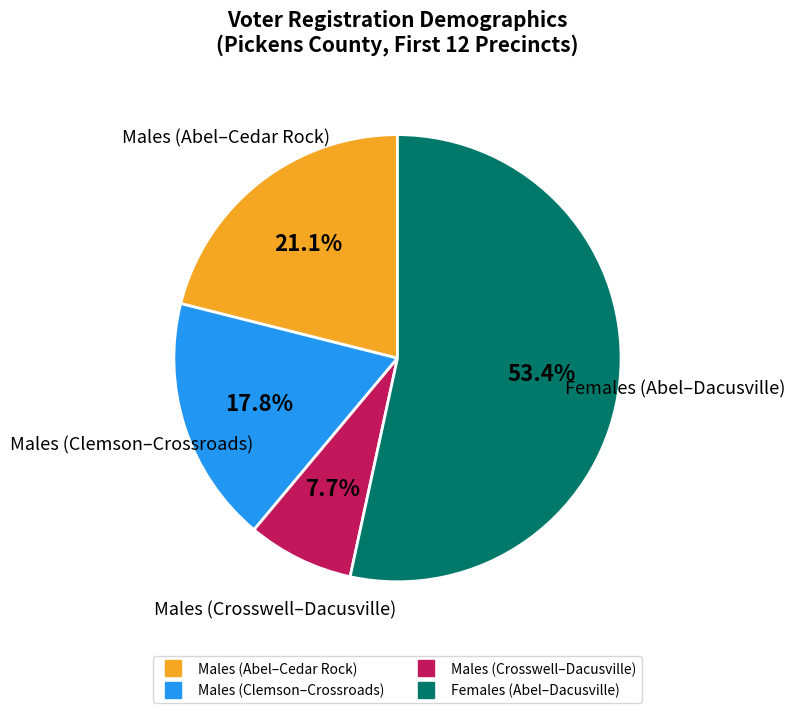

Is there any slice that represents more than half of the pie?

Yes